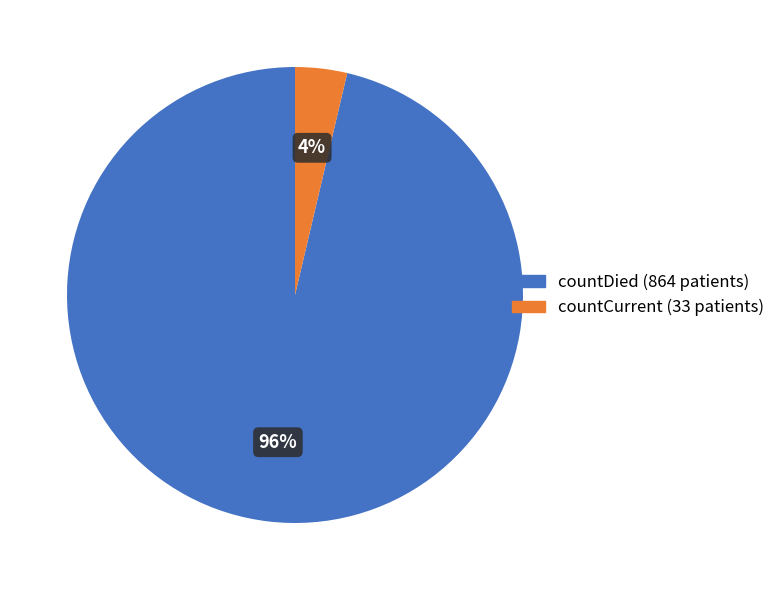

To the nearest percent, what is the average slice percentage?

50%